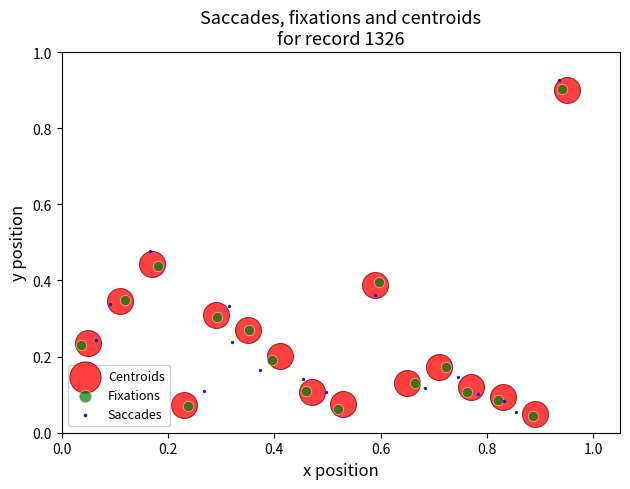

Which series has the largest Y range (max minus min)?

Saccades